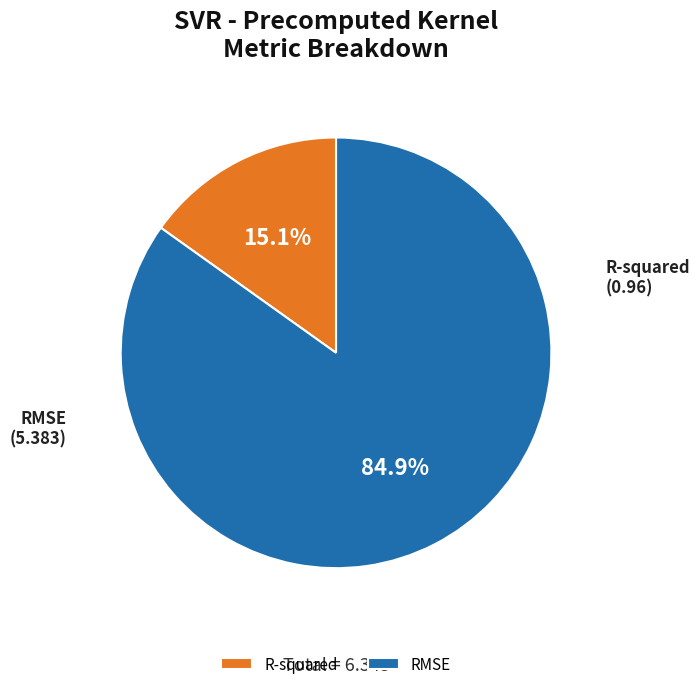

Which slice is the smallest?

R-squared